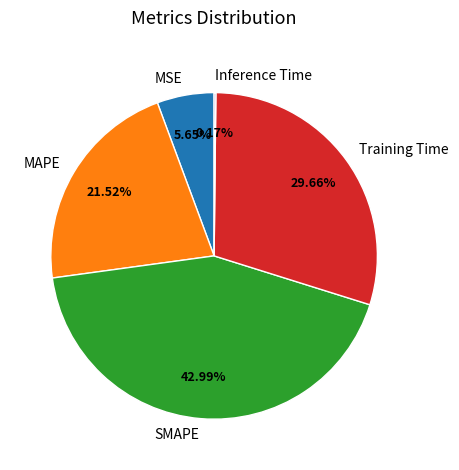

Which slice is the largest?

SMAPE